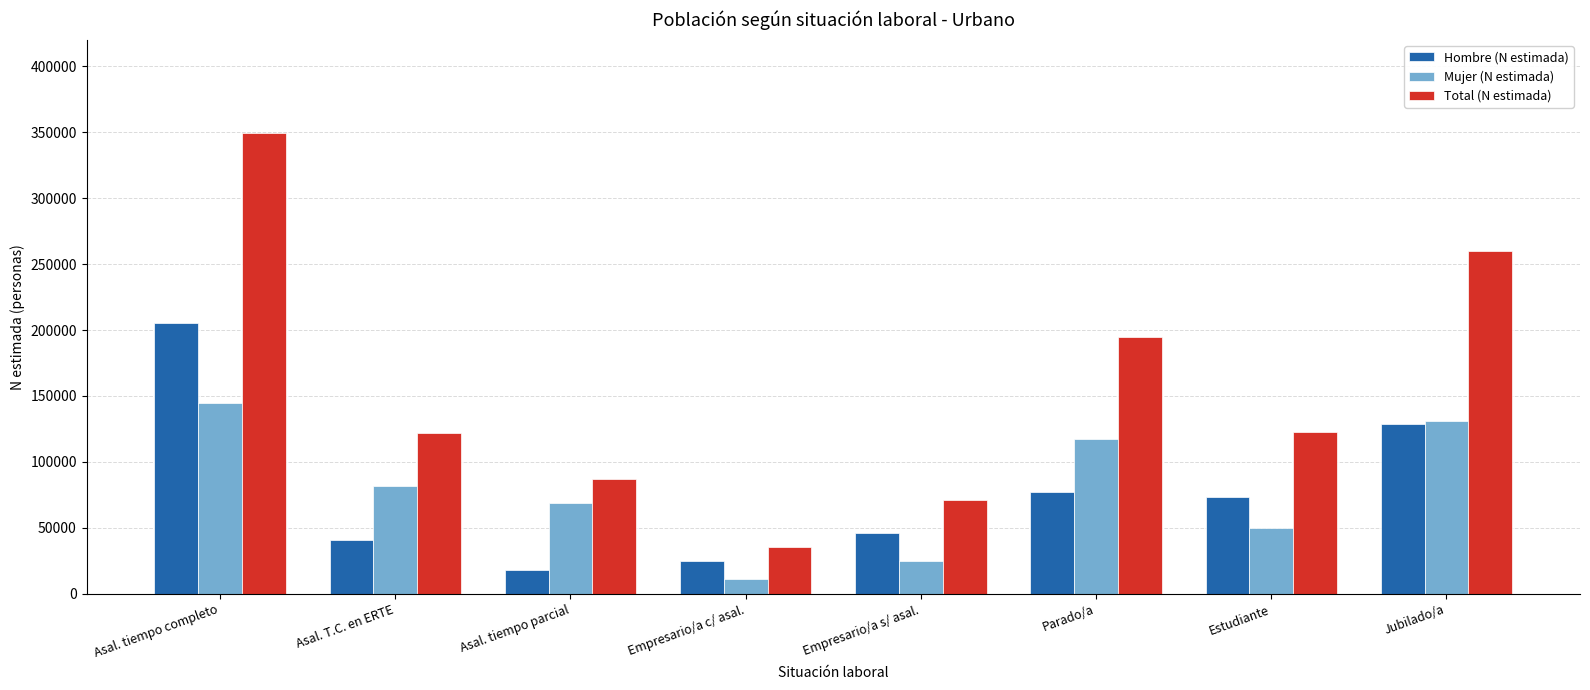

List the series in order of their peak value, lowest first.

Mujer (N estimada), Hombre (N estimada), Total (N estimada)